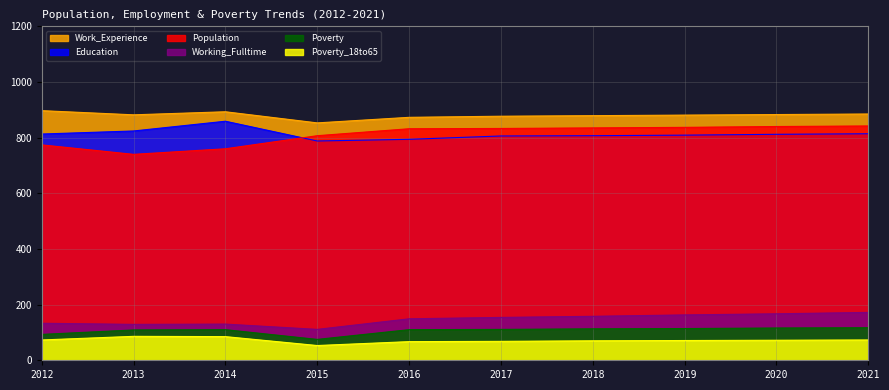

Is it true that Education equals 794 at 2016?

True